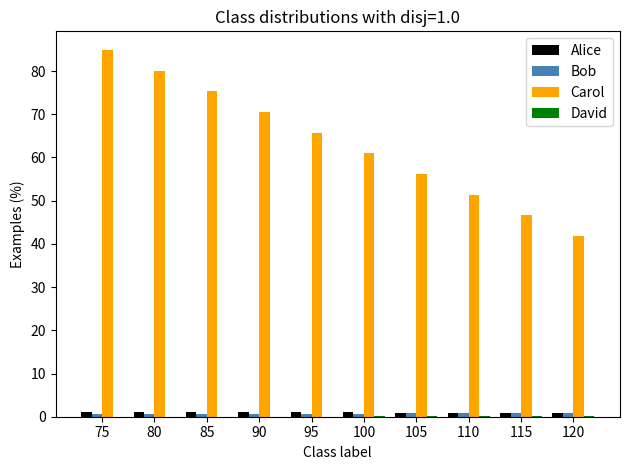

What is the sum of all Carol values?

633.5